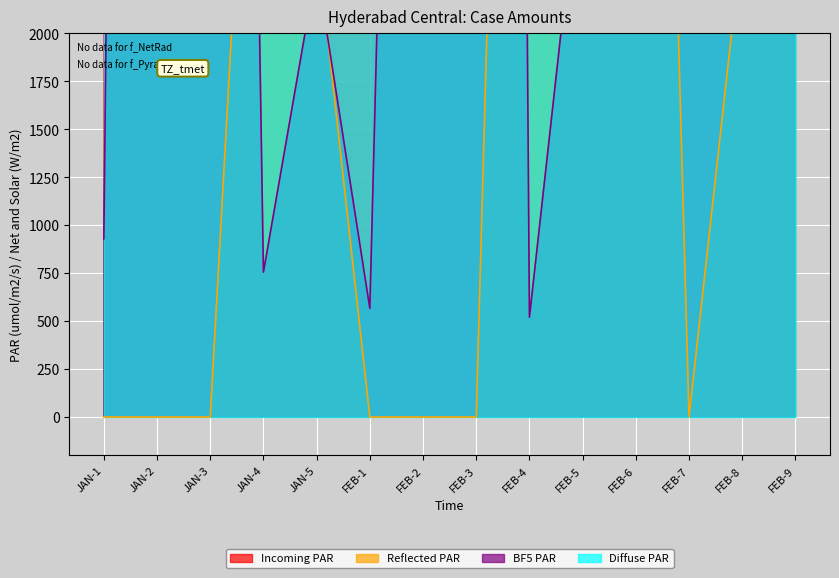

True or false: Incoming PAR and Reflected PAR intersect in this chart.

False